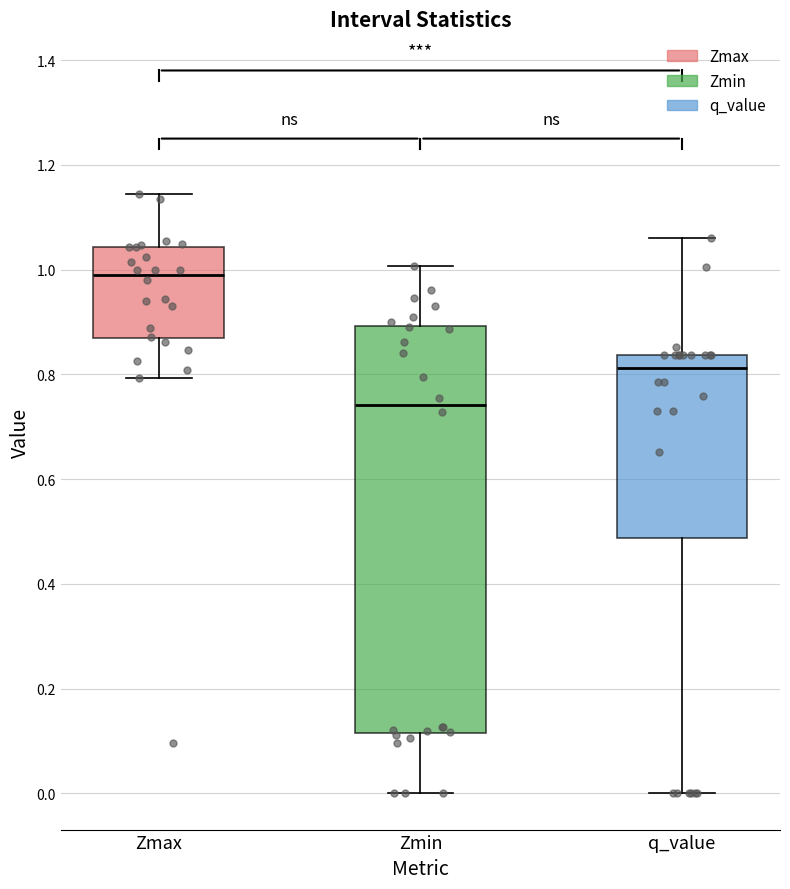

Which box is the tallest, from its lower edge to its upper edge?

Zmin